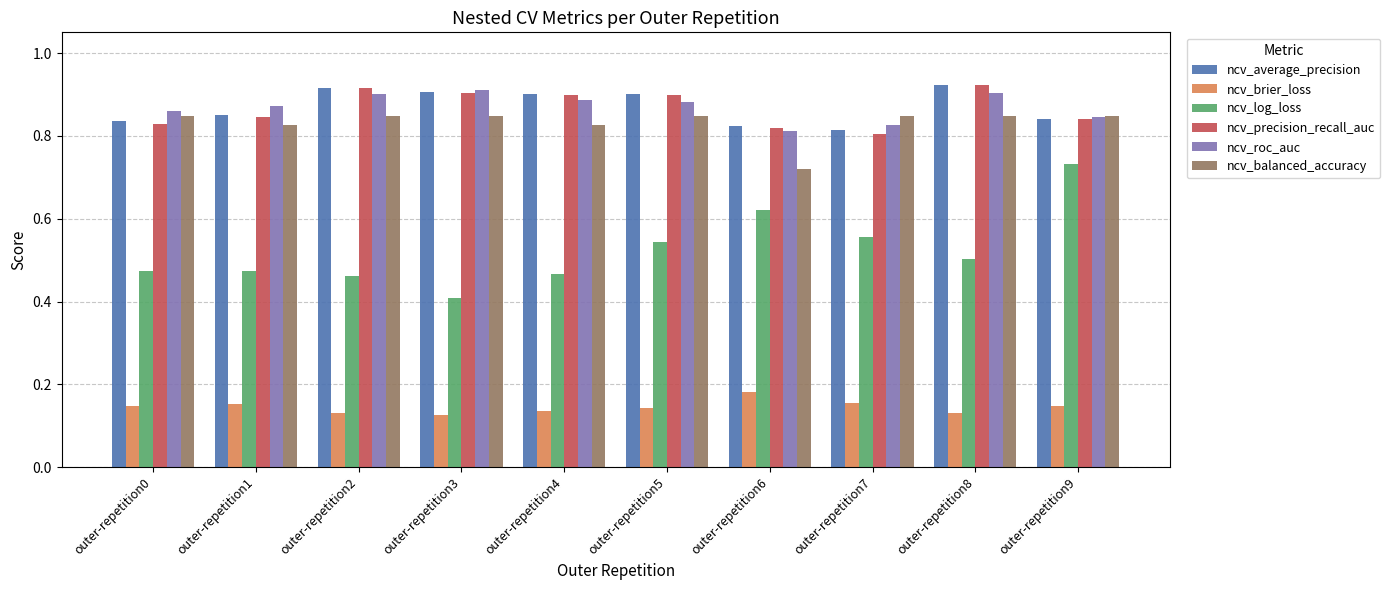

Is it true that ncv_log_loss equals 0.5 at outer-repetition0?

True